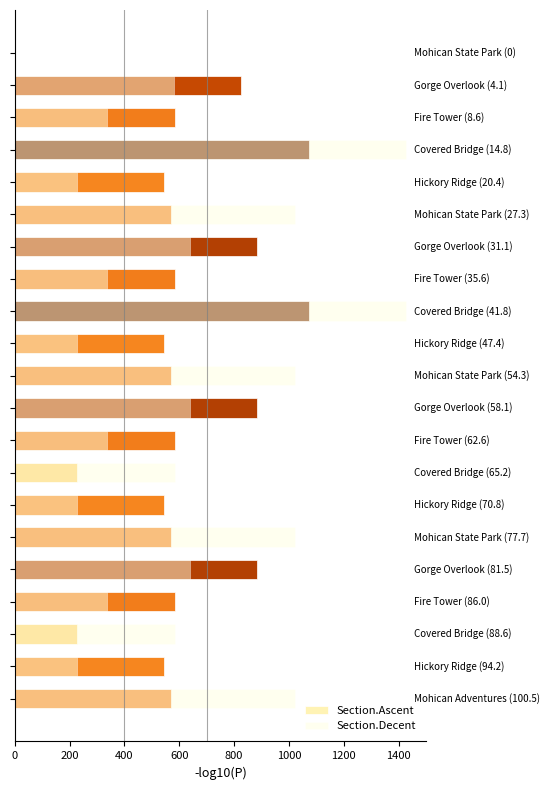

How many data points in Section.Ascent are above 570?

10